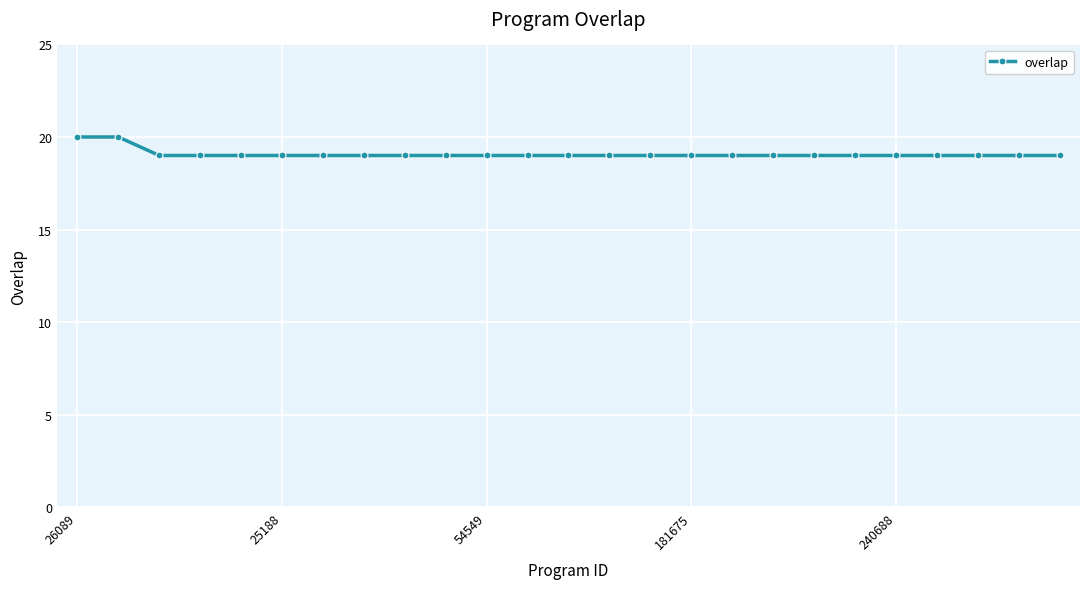

Reading left to right, extract all data points from this chart.

20	20	19	19	19	19	19	19	19	19	19	19	19	19	19	19	19	19	19	19	19	19	19	19	19